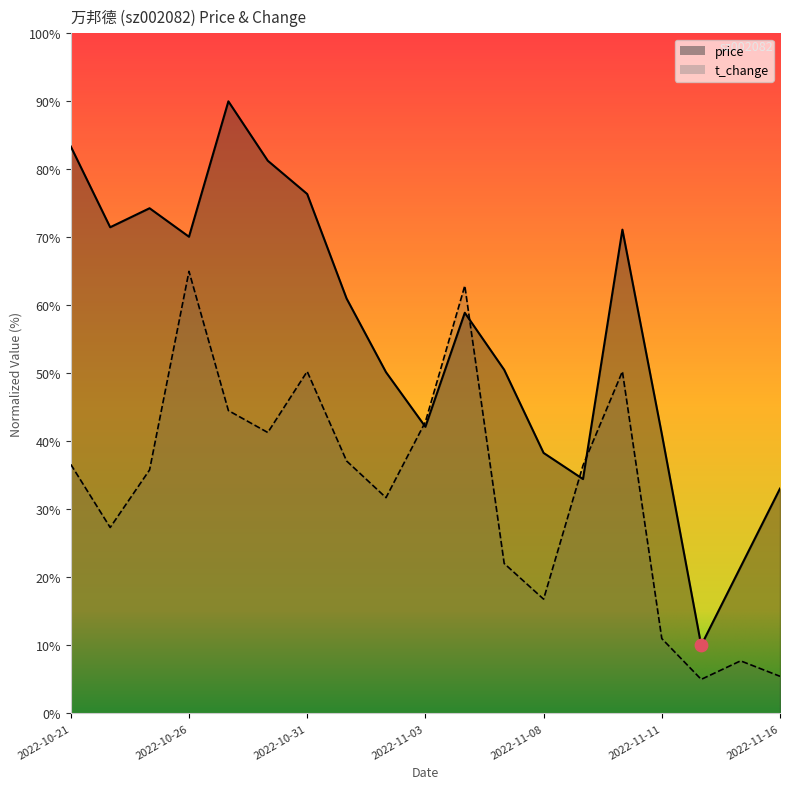

What is the total value across all series at 2022-11-01?

98.1